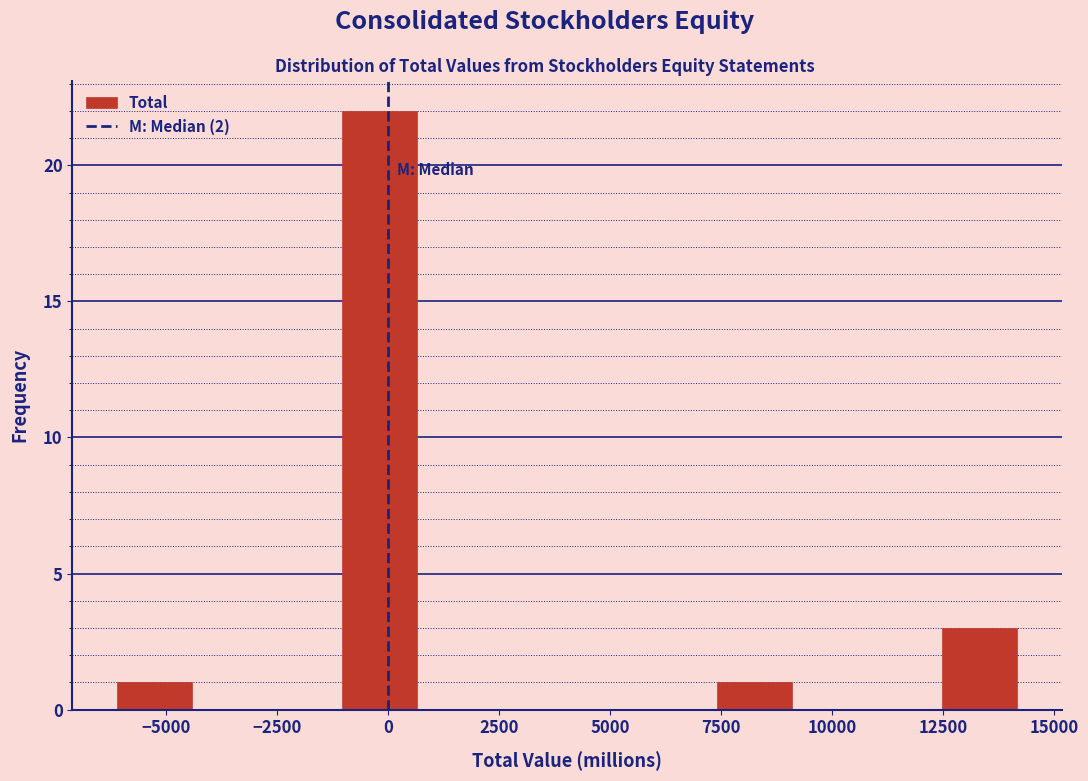

Read against the x-axis, roughly where is the centre of the tallest bar?

0